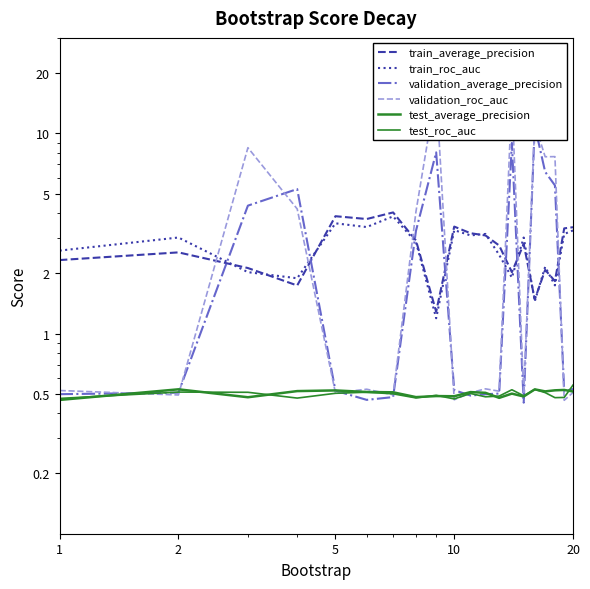

Is the value of test_roc_auc at 20 greater than the value of train_average_precision at 5?

No